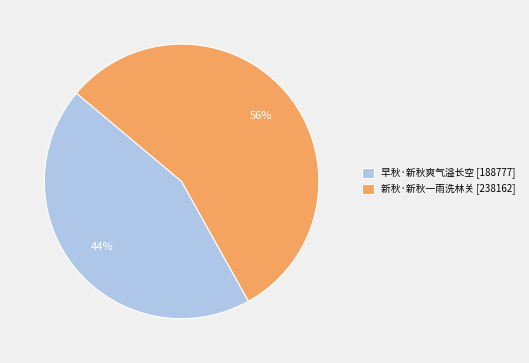

Combined, do 早秋·新秋爽气溢长空 [188777] and 新秋·新秋一雨洗林关 [238162] account for over 50%?

Yes